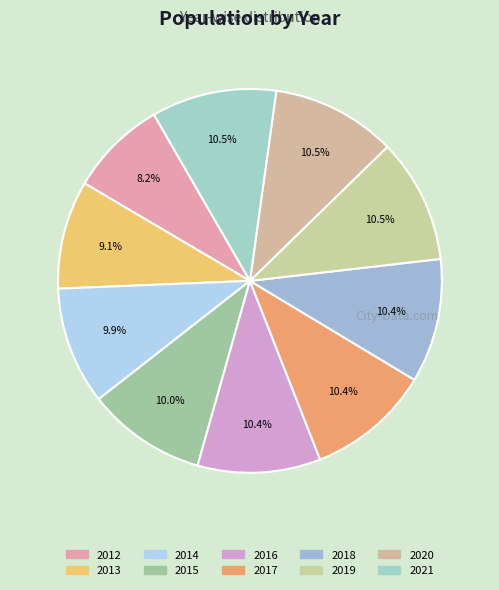

Is it true that 2021 is 11% of the pie?

True